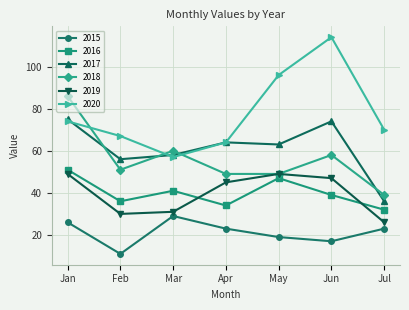

Count the 2015 values in the range 17 to 26.

5